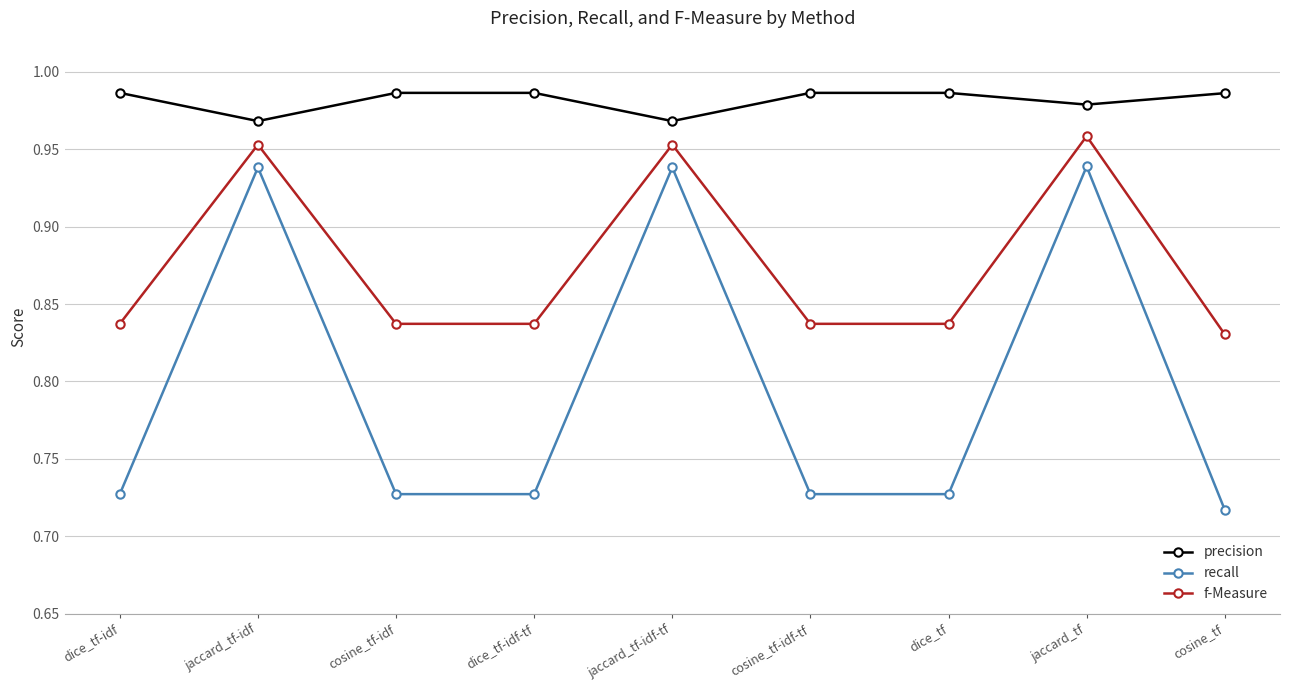

Is the value of precision at jaccard_tf greater than the value of f-Measure at jaccard_tf?

Yes